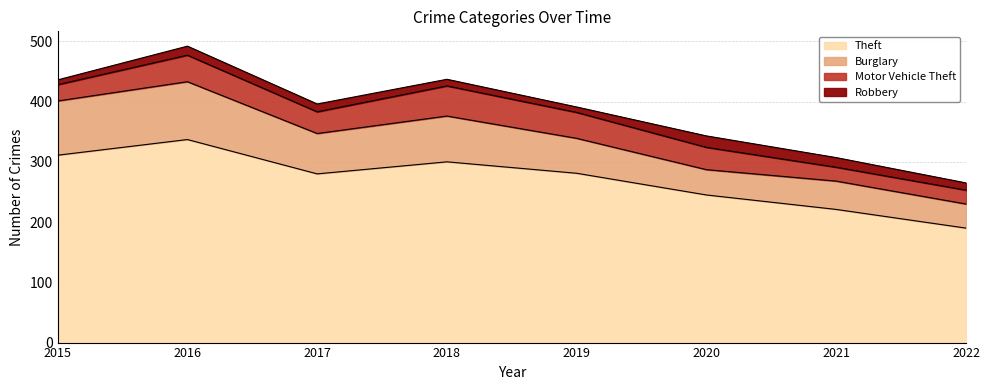

At which category is the sum across all series the highest?

2016